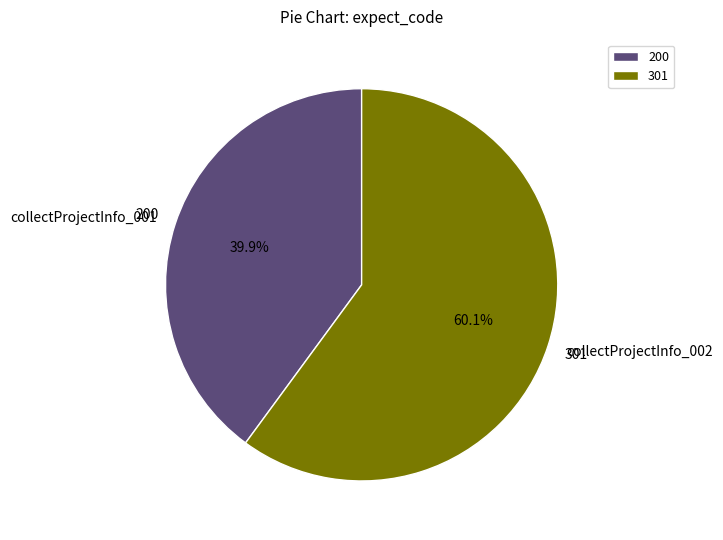

What is the largest slice in the pie chart?

collectProjectInfo_002